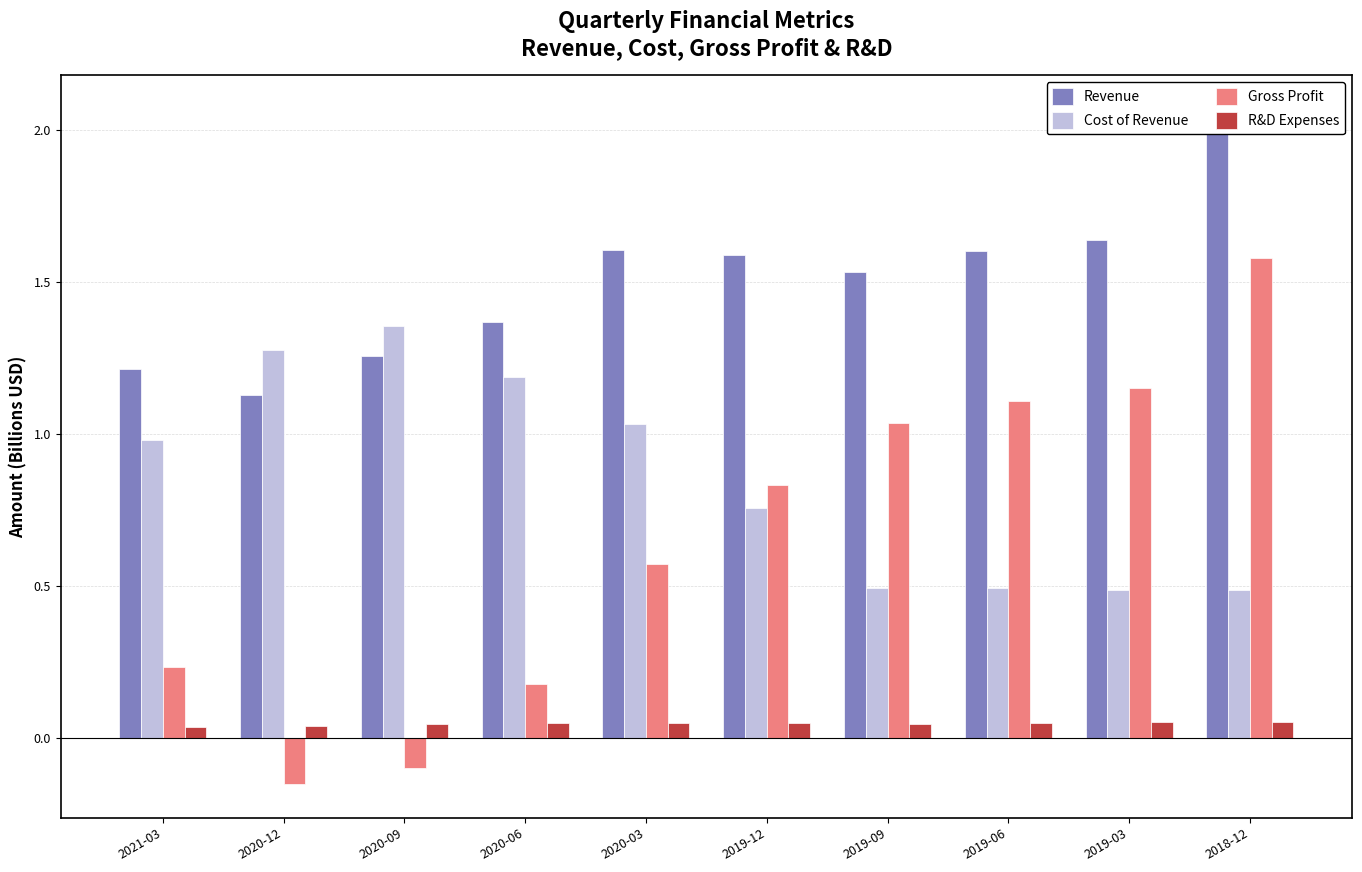

At how many categories does at least one series exceed 1?

10